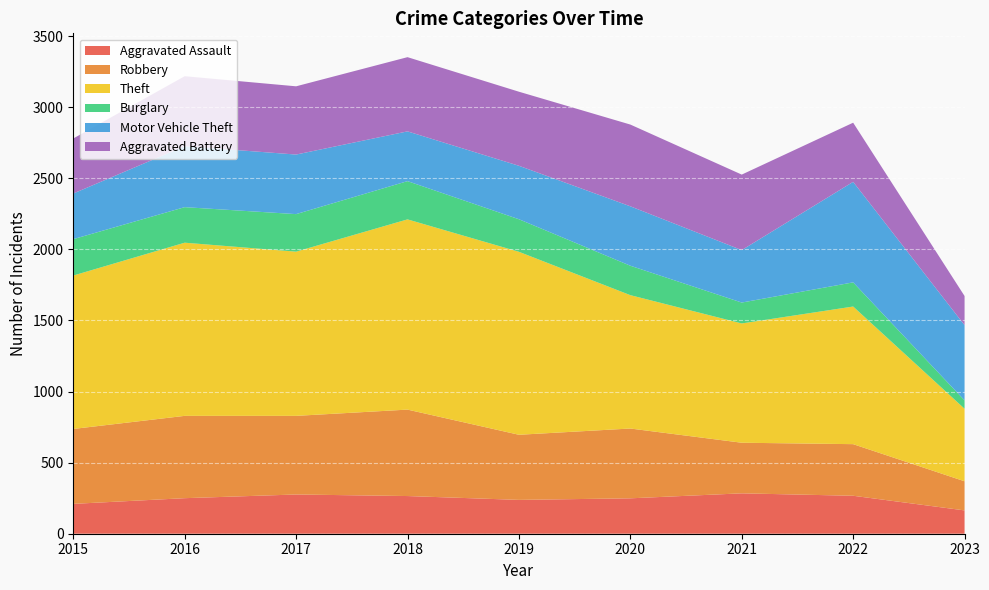

Reading left to right, transcribe all the data shown in this chart.

Aggravated Assault: 2015=210	2016=250	2017=276	2018=265	2019=238	2020=249	2021=284	2022=267	2023=164
Robbery: 2015=527	2016=579	2017=553	2018=608	2019=458	2020=491	2021=356	2022=363	2023=205
Theft: 2015=1079	2016=1218	2017=1155	2018=1338	2019=1287	2020=938	2021=839	2022=968	2023=510
Burglary: 2015=256	2016=250	2017=264	2018=269	2019=229	2020=207	2021=147	2022=170	2023=59
Motor Vehicle Theft: 2015=321	2016=429	2017=419	2018=350	2019=376	2020=418	2021=369	2022=707	2023=529
Aggravated Battery: 2015=387	2016=492	2017=480	2018=522	2019=521	2020=575	2021=531	2022=416	2023=205